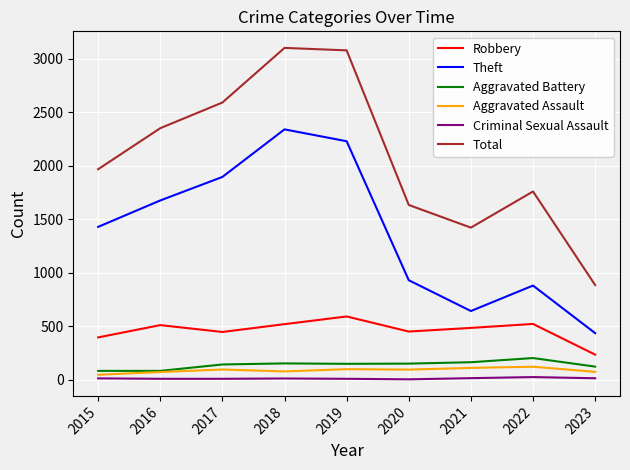

The Total series shows 426 at 2023. True or false?

False